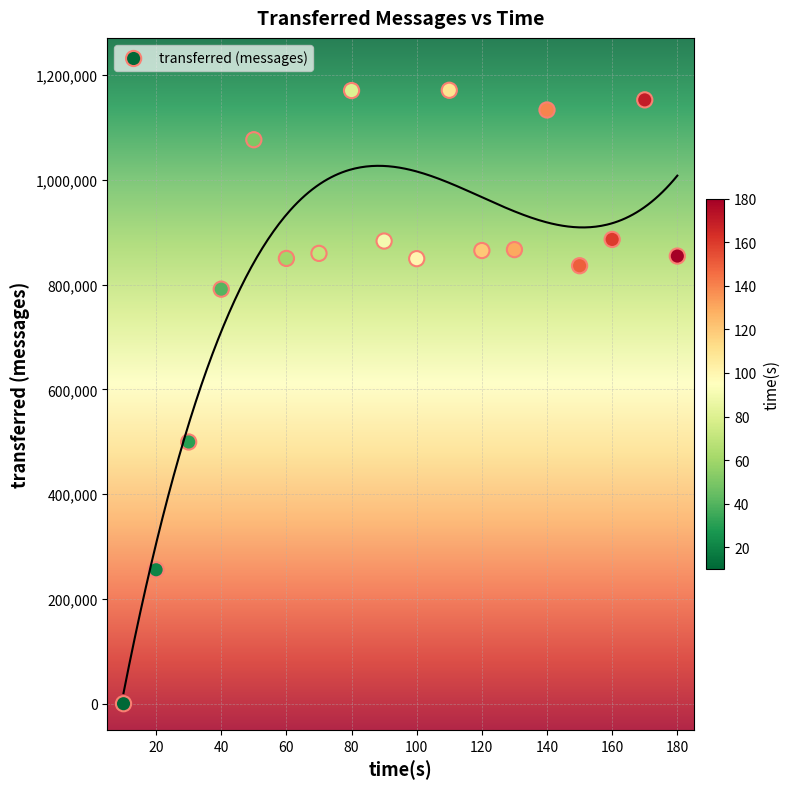

What is the range of Y values (max minus min)?

1171040